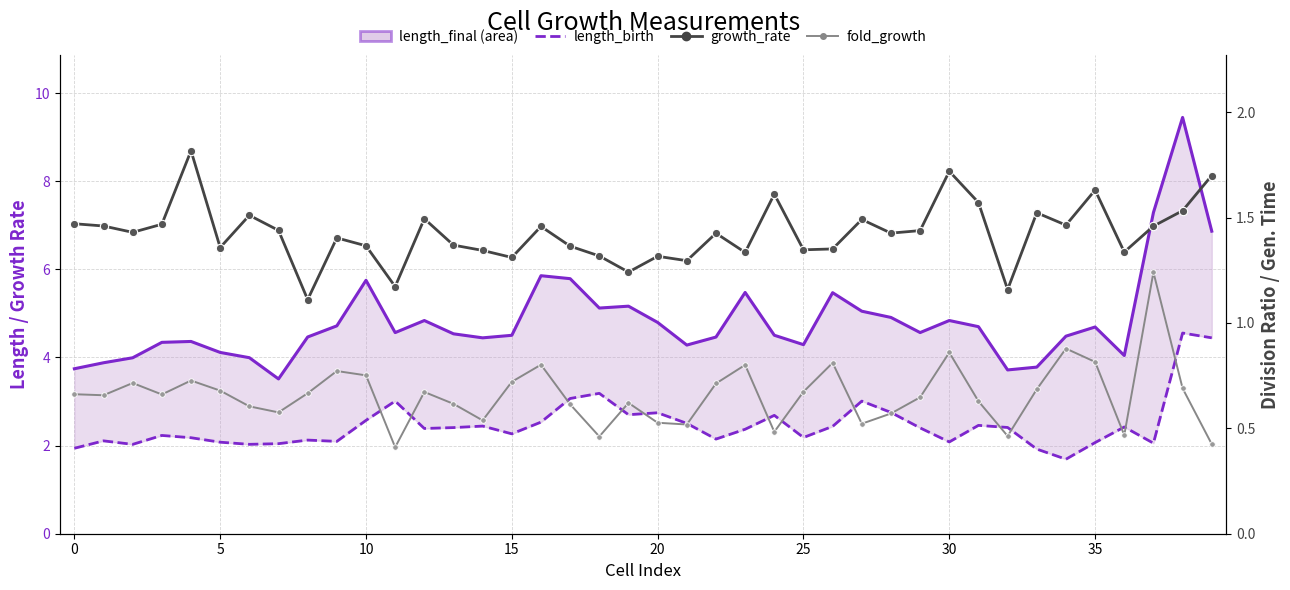

True or false: length_final and length_birth cross at least once.

False